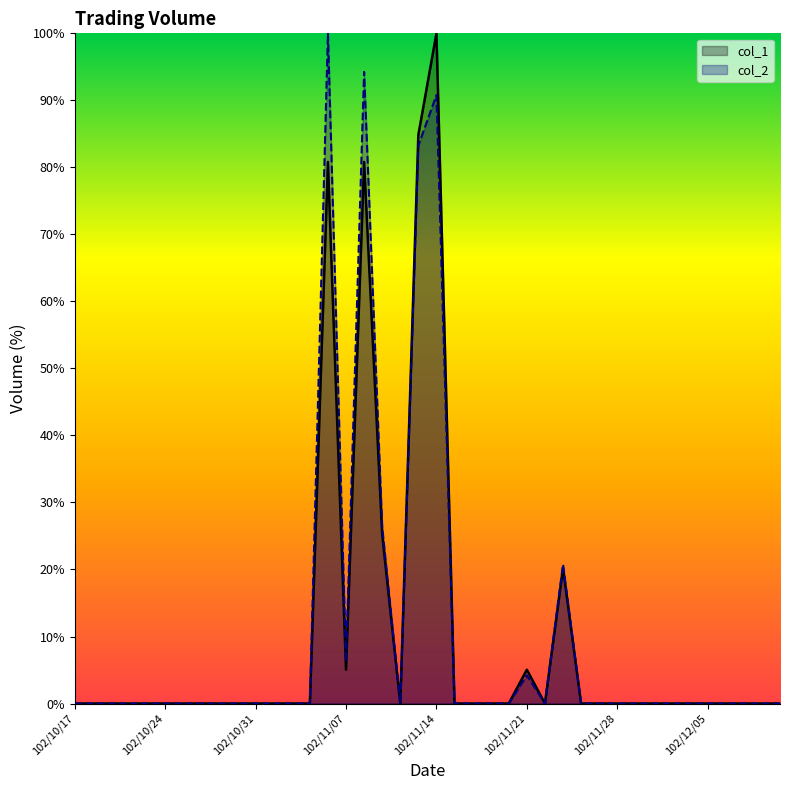

At which category does col_1 reach its first local valley?

102/11/07